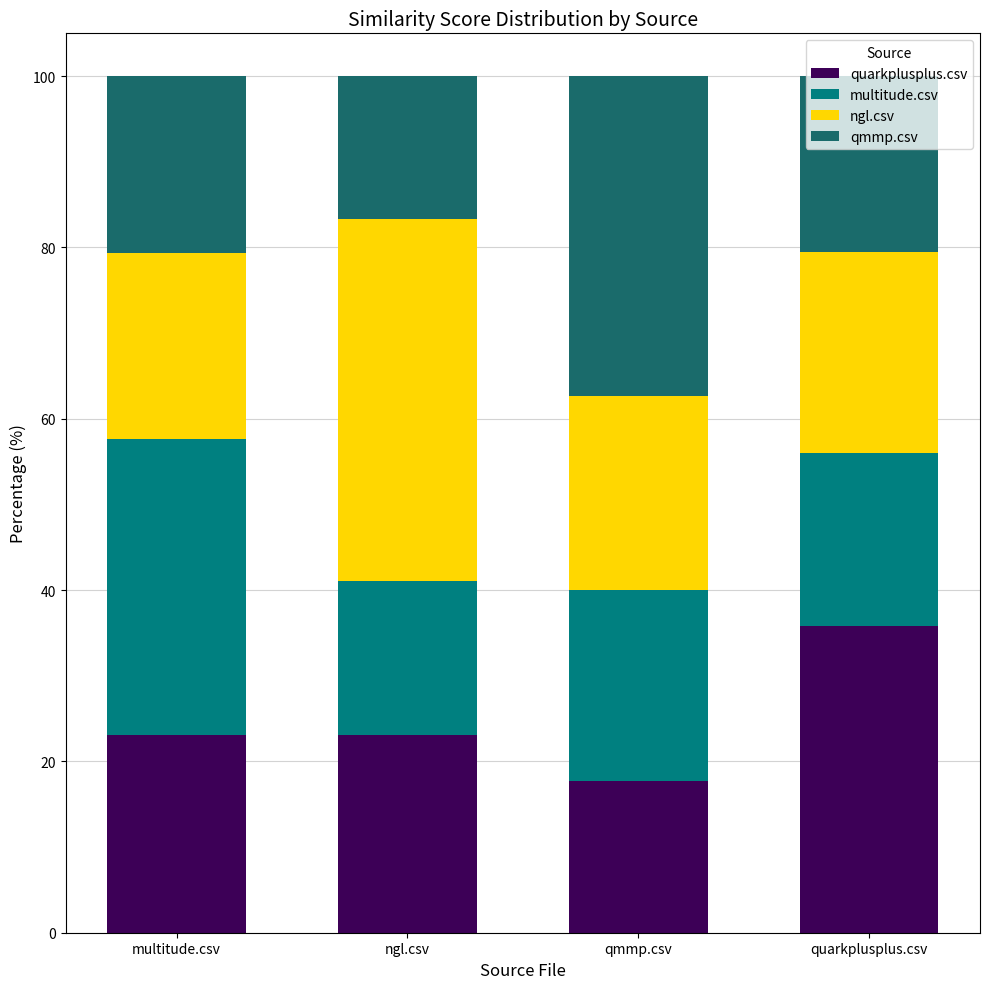

How many bars are there in total?

4